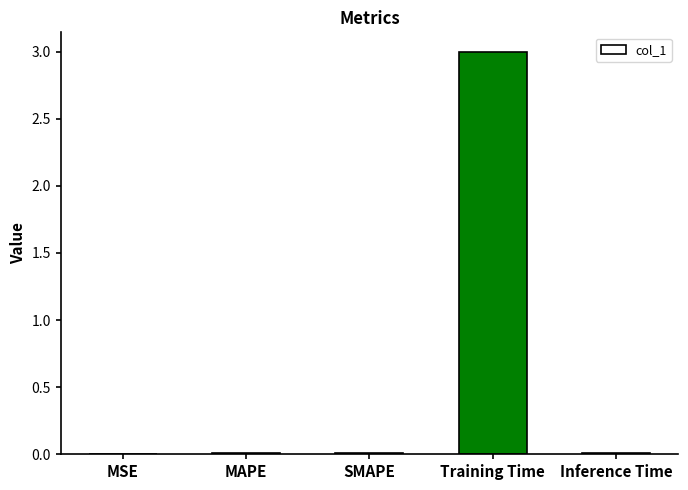

Which has a higher value, MSE or Training Time?

Training Time